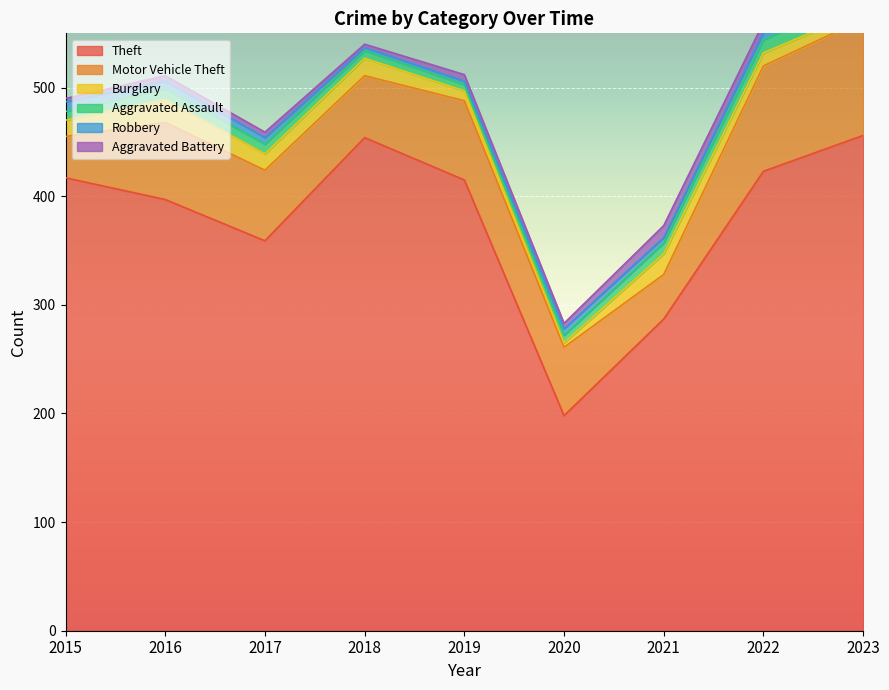

Which series changed the most between 2016 and 2021?

Theft